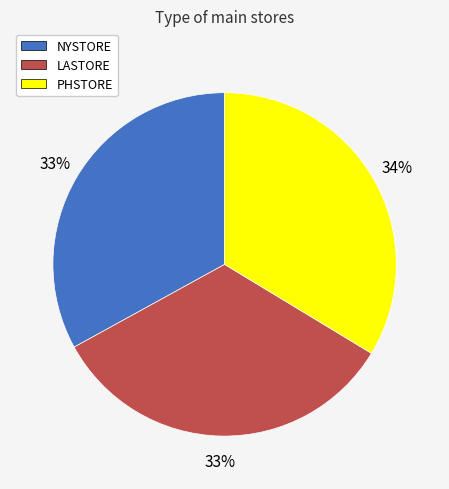

Does LASTORE account for over 50% of the chart?

No